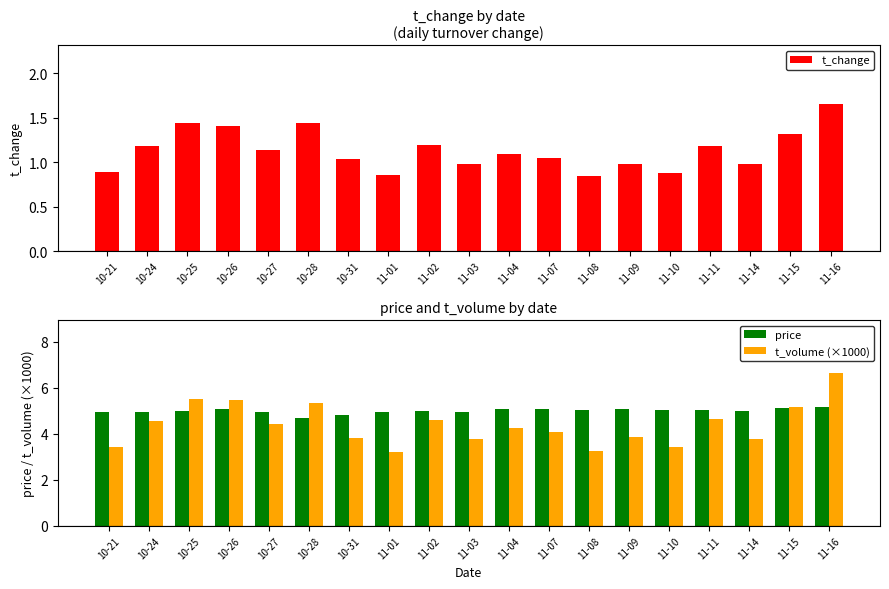

At which label does t_change first exceed 1?

10-24